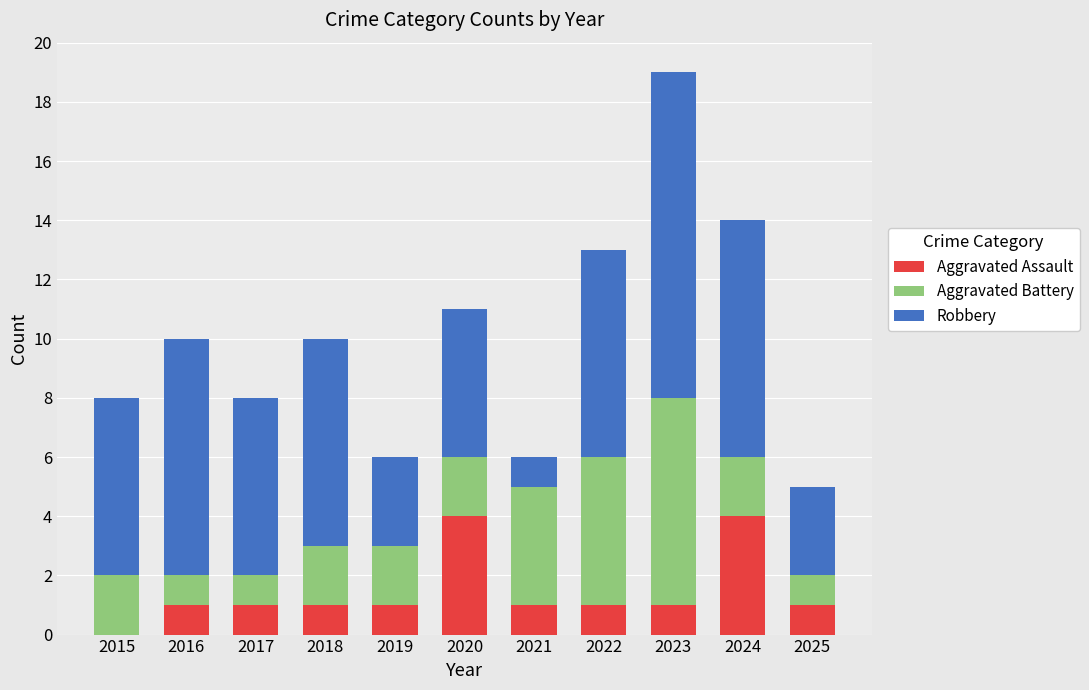

At which category is the sum across all series the highest?

2023